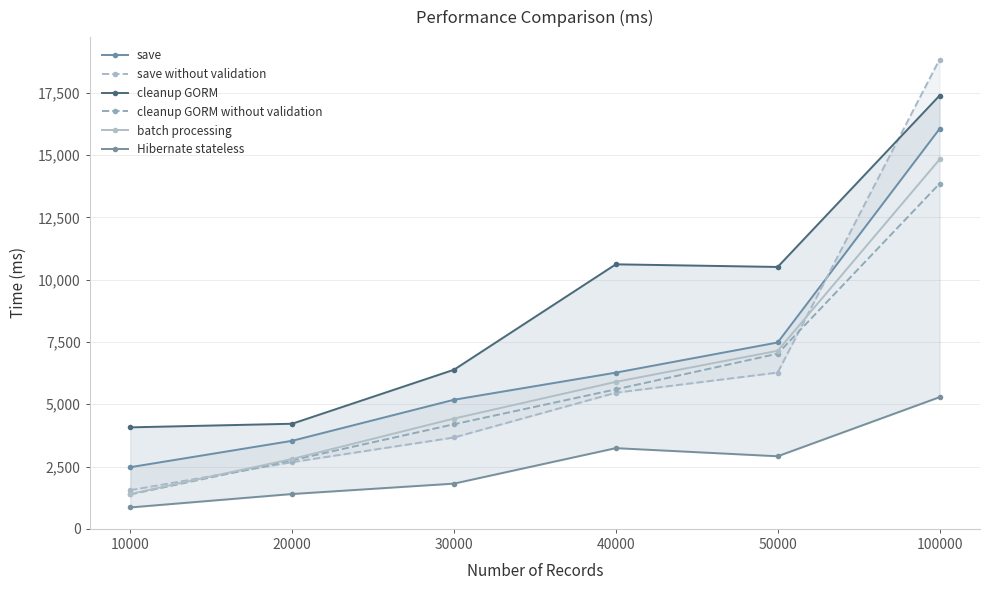

Which has a higher value, 100000 or 40000?

100000